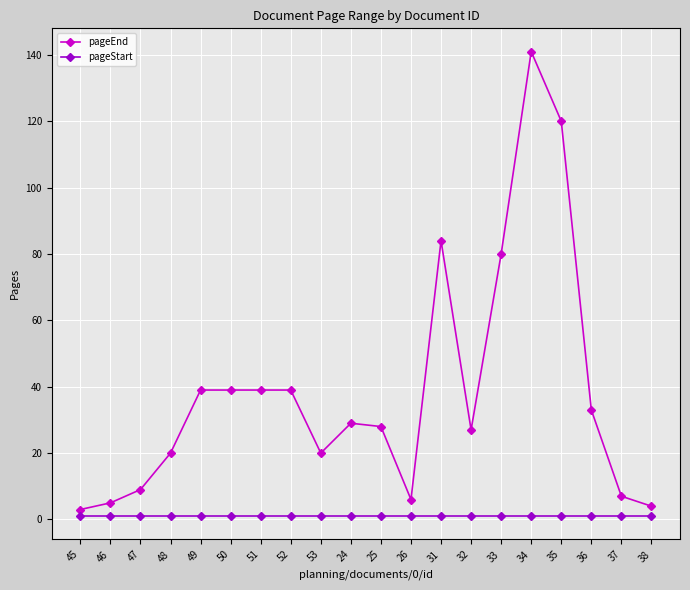

List the series in order of their peak value, lowest first.

pageStart, pageEnd